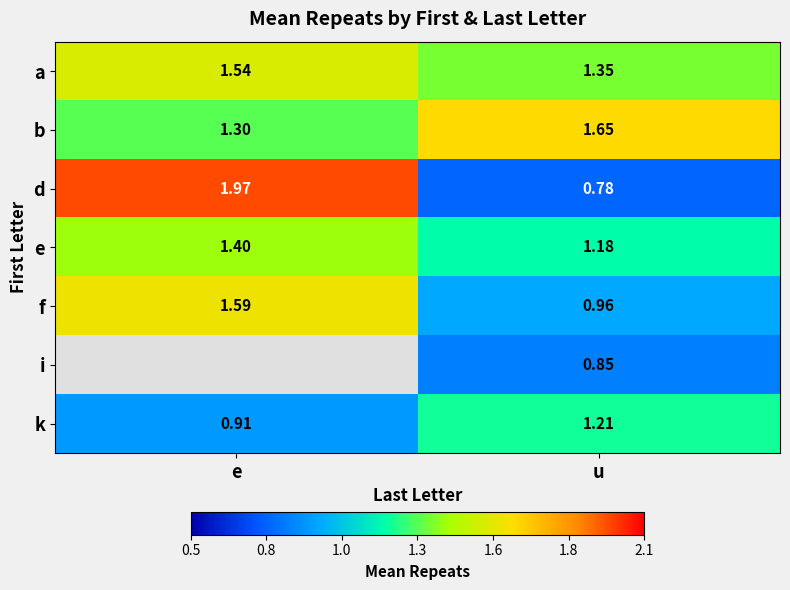

Rank the series at u from lowest to highest value.

d, i, f, e, k, a, b